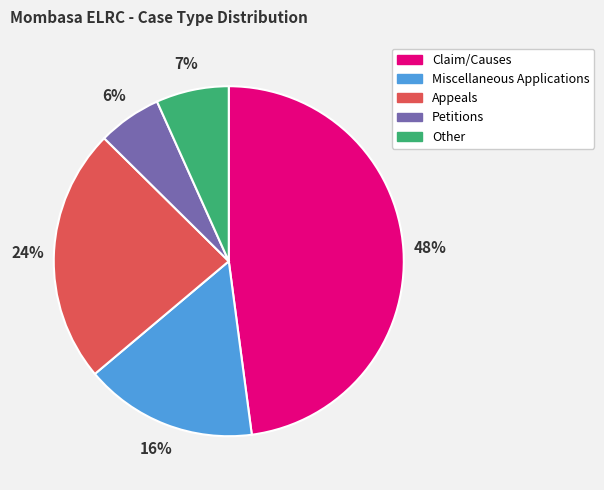

Count the number of slices in the pie.

5